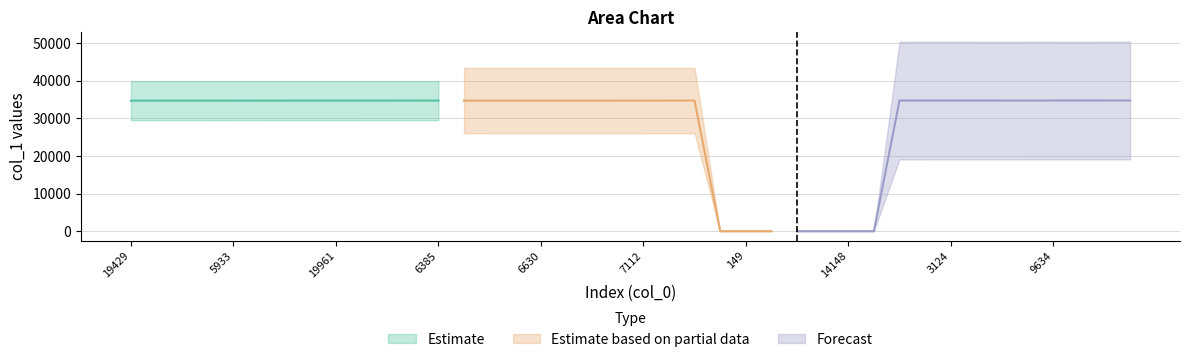

The chart shows a value of 3 at 14313. True or false?

True